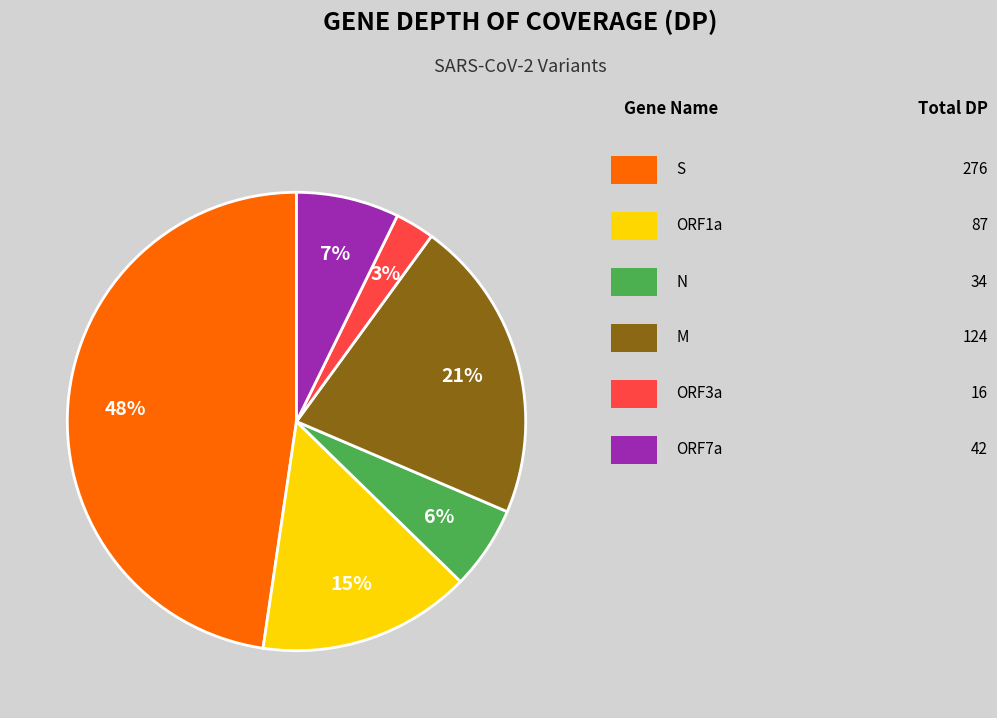

To the nearest percent, what is the average slice percentage?

17%